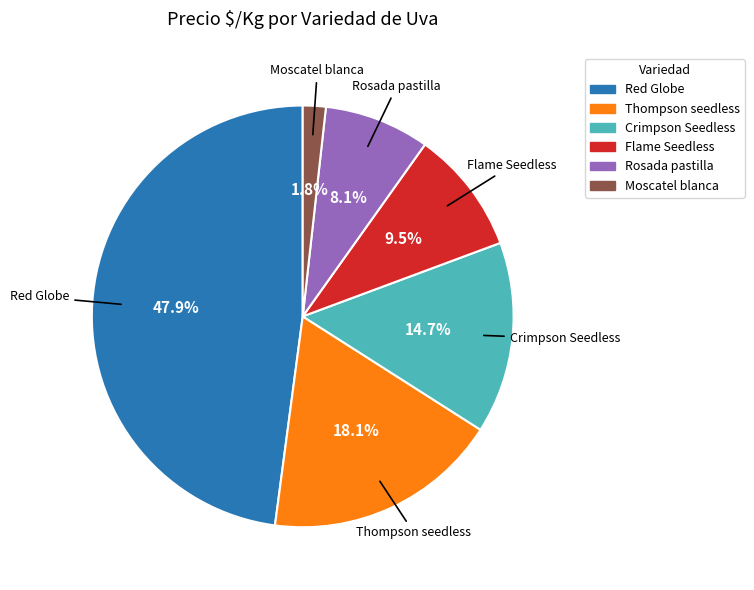

Does Red Globe represent more than half of the total?

No